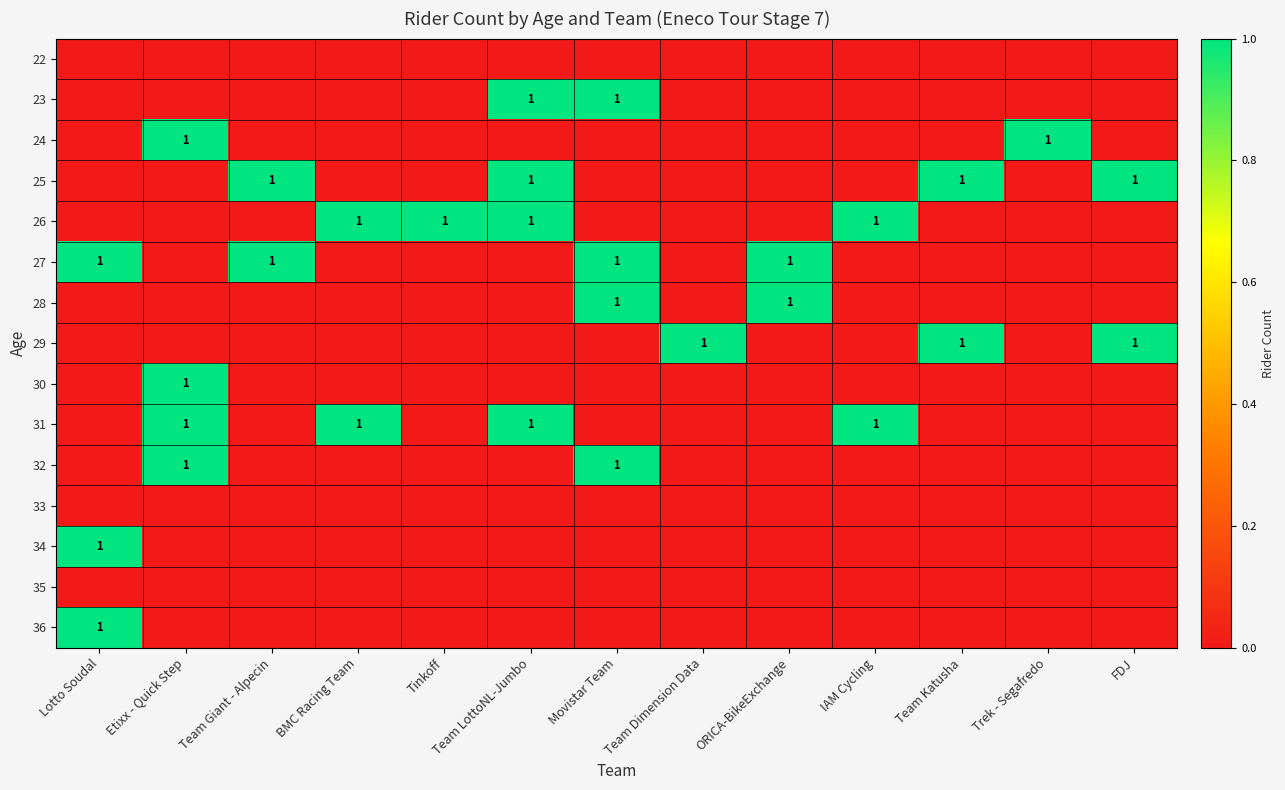

The value of 30 at Trek - Segafredo is 1. True or false?

False